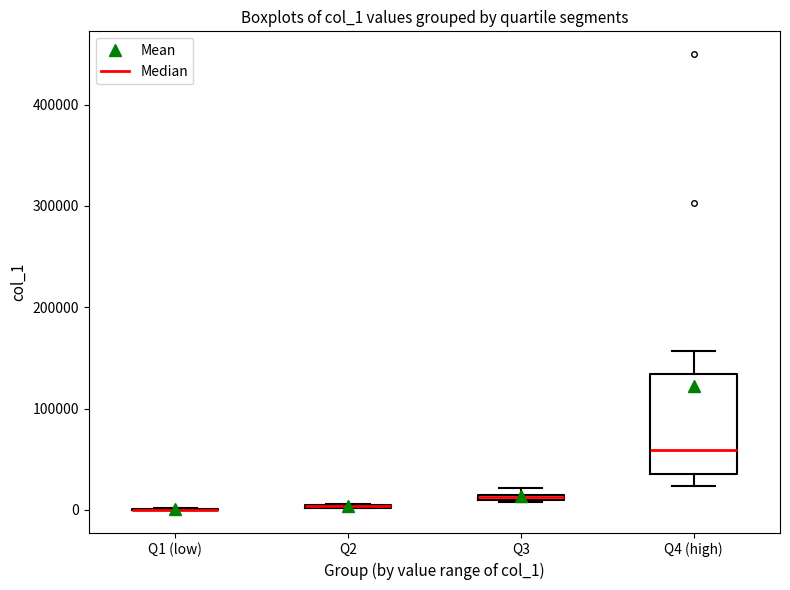

Which box is the tallest, from its lower edge to its upper edge?

Q4 (high)